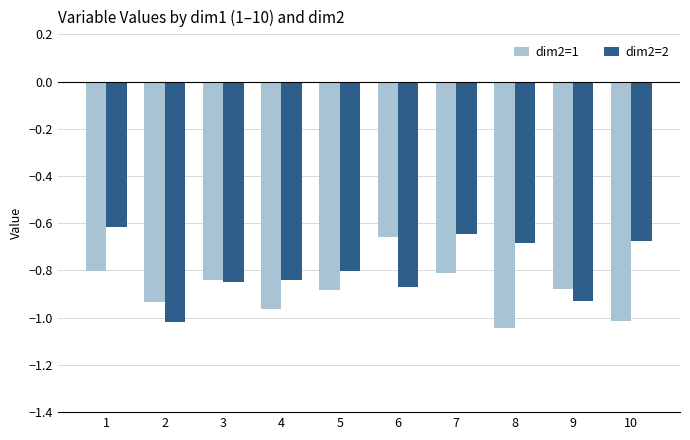

The dim2=1 series shows -0.8 at 3. True or false?

True